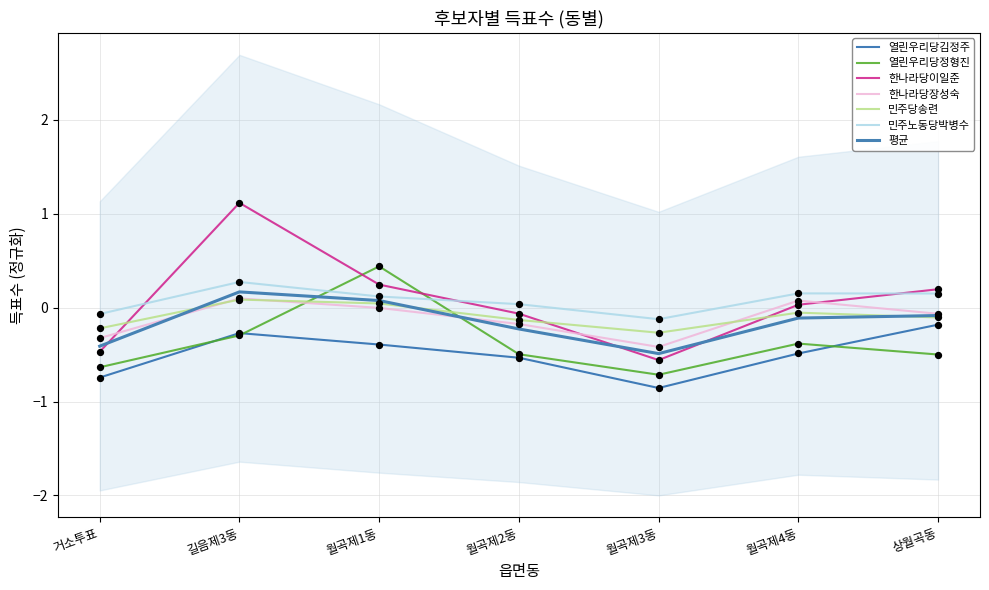

What is the total value across all series at 길음제3동?

1.0